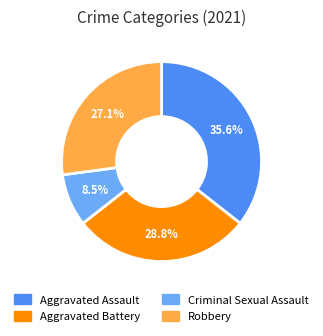

To the nearest percent, what percentage of the pie is Aggravated Battery?

29%